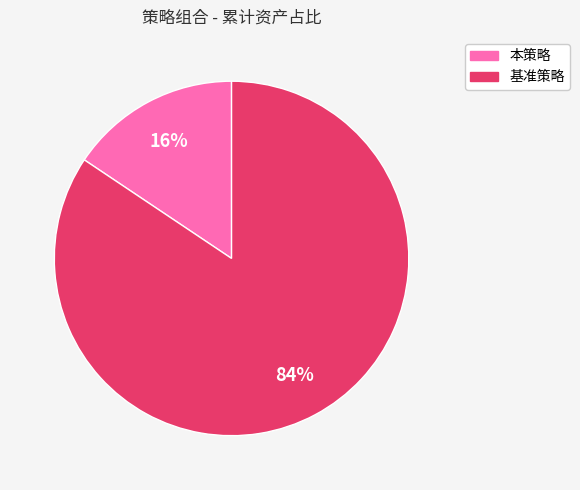

Which category has the biggest portion of the pie?

基准策略